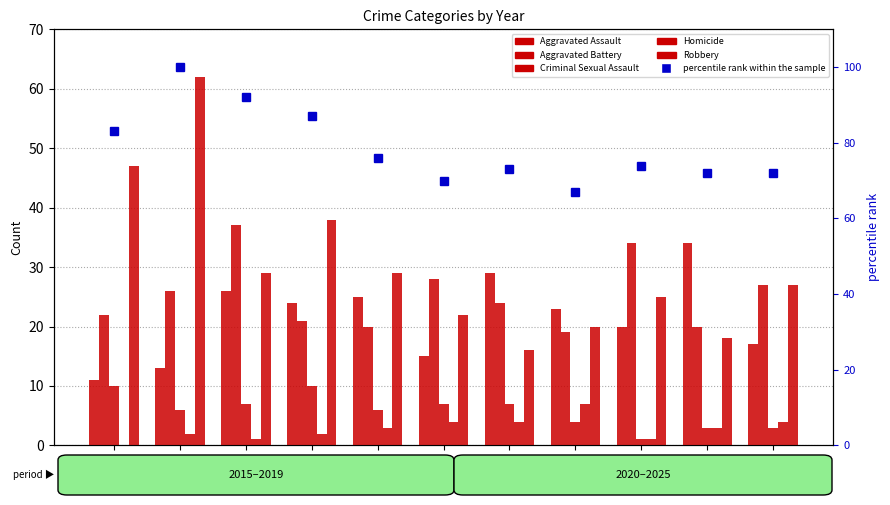

Which series has the widest spread of values?

Robbery